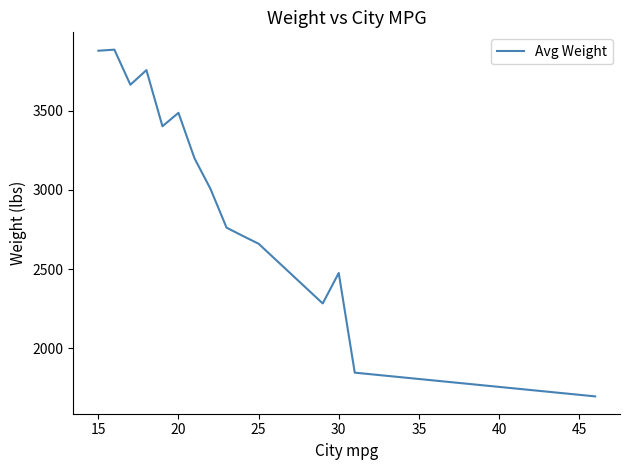

What is the smallest value displayed?

1695.0